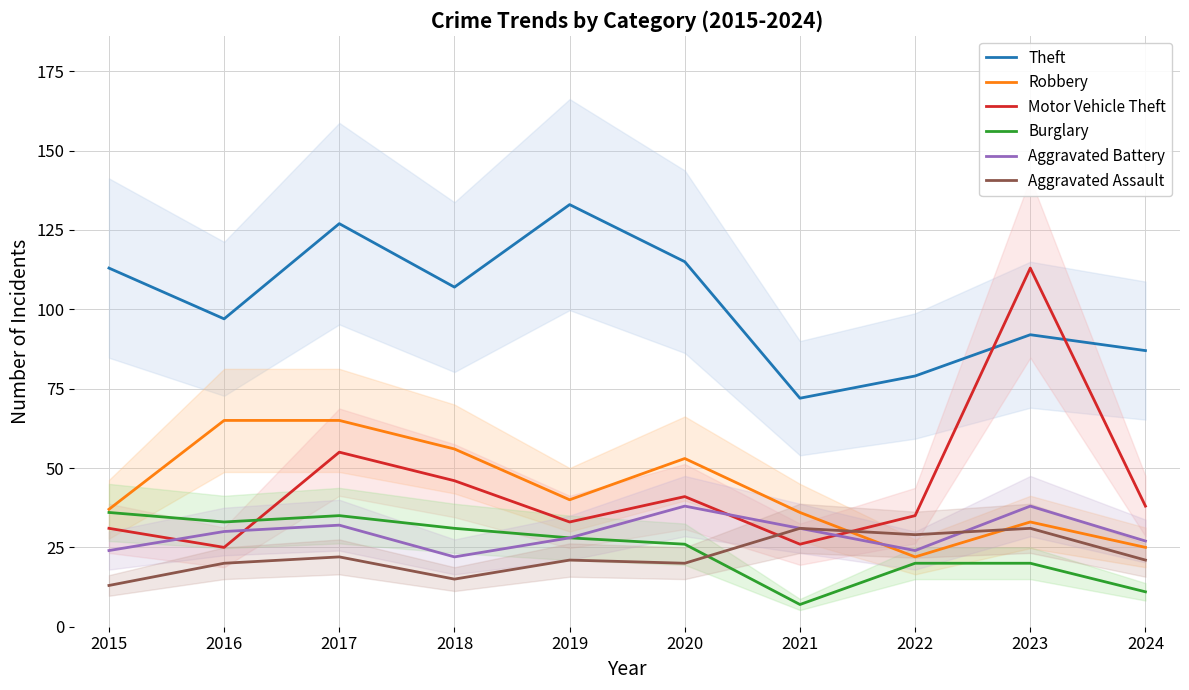

What are all the series names shown in the legend?

Theft, Robbery, Motor Vehicle Theft, Burglary, Aggravated Battery, Aggravated Assault